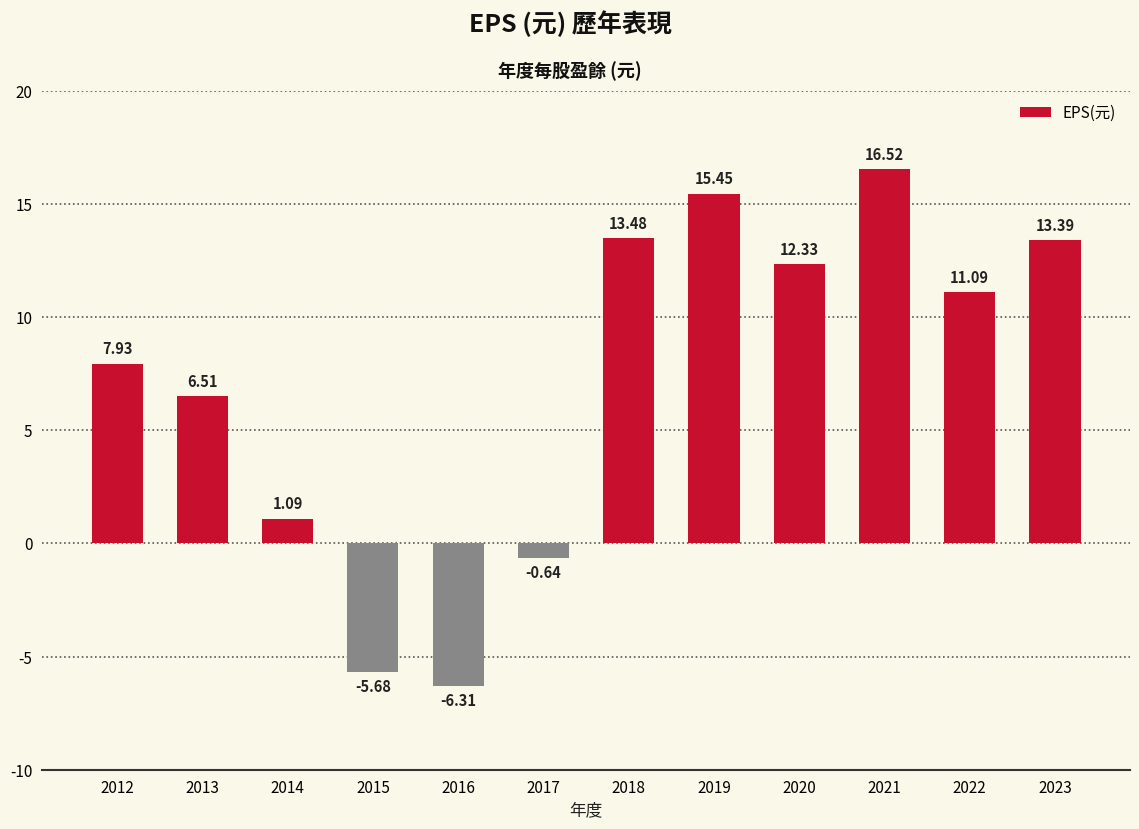

The chart shows a value of 17.9 at 2023. True or false?

False